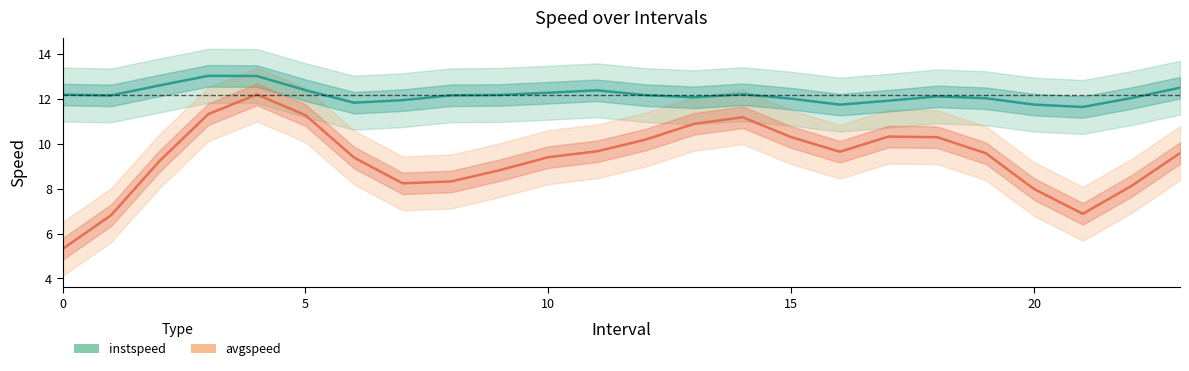

Does the chart have visible grid lines?

No